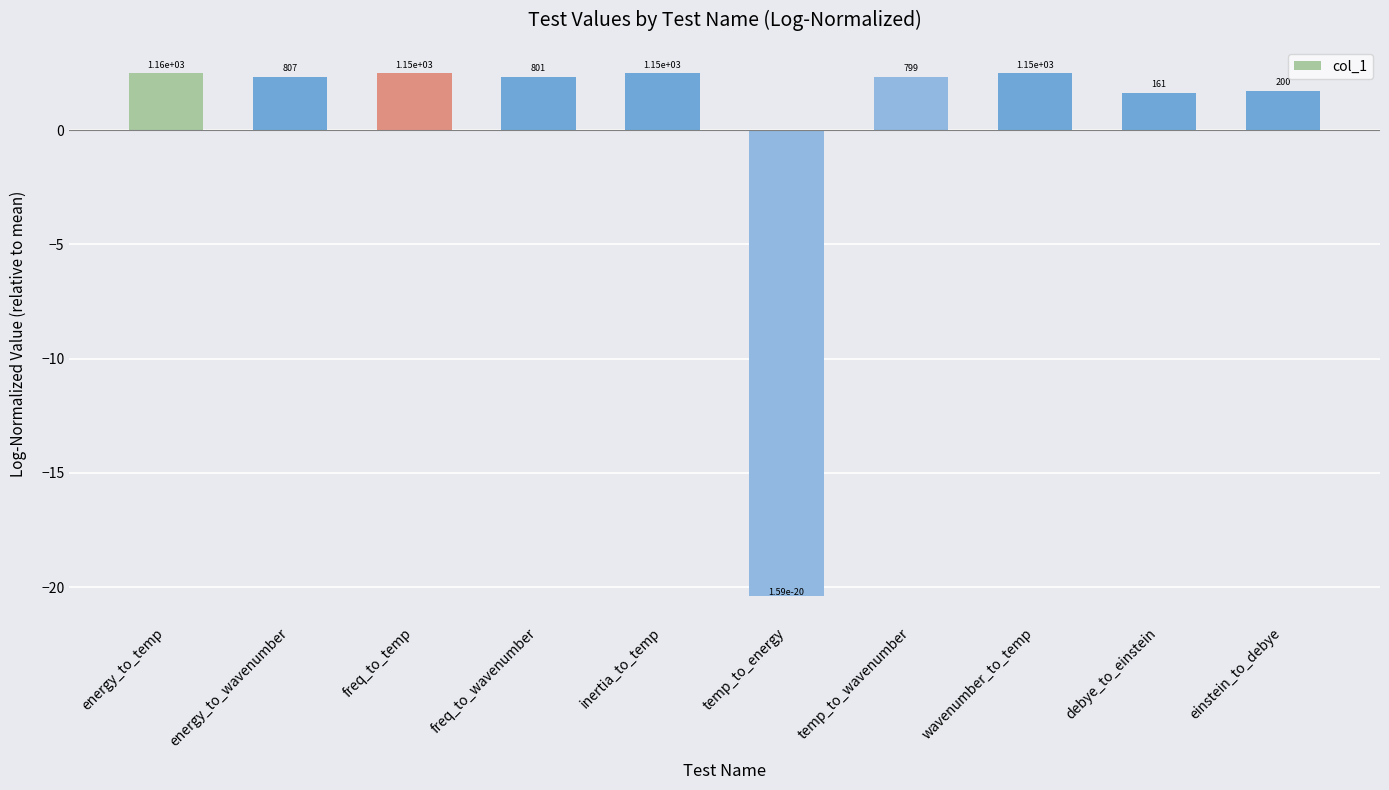

How many bars are there in total?

10